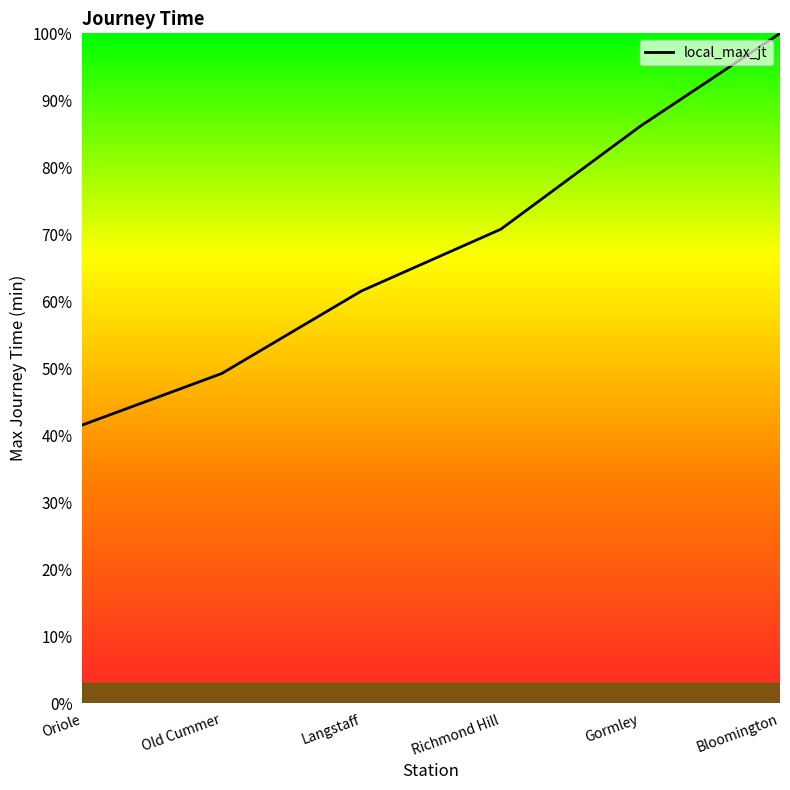

What is the change in value from Oriole to Bloomington?

+58.5